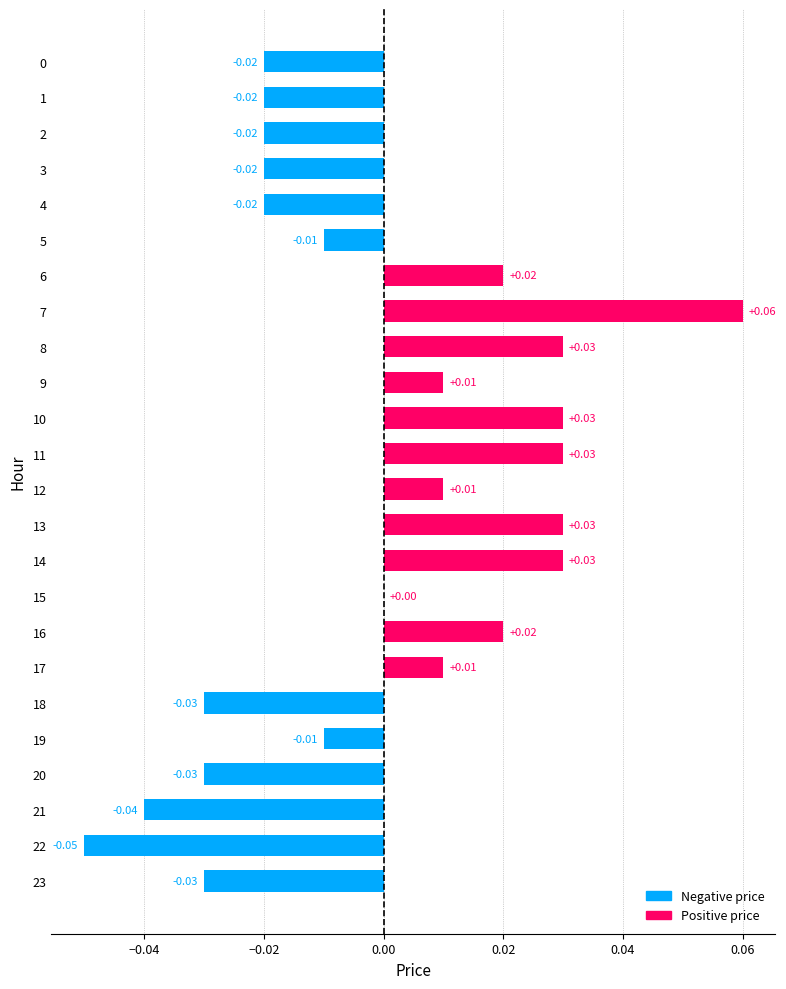

Between 6 and 21, which is larger?

6